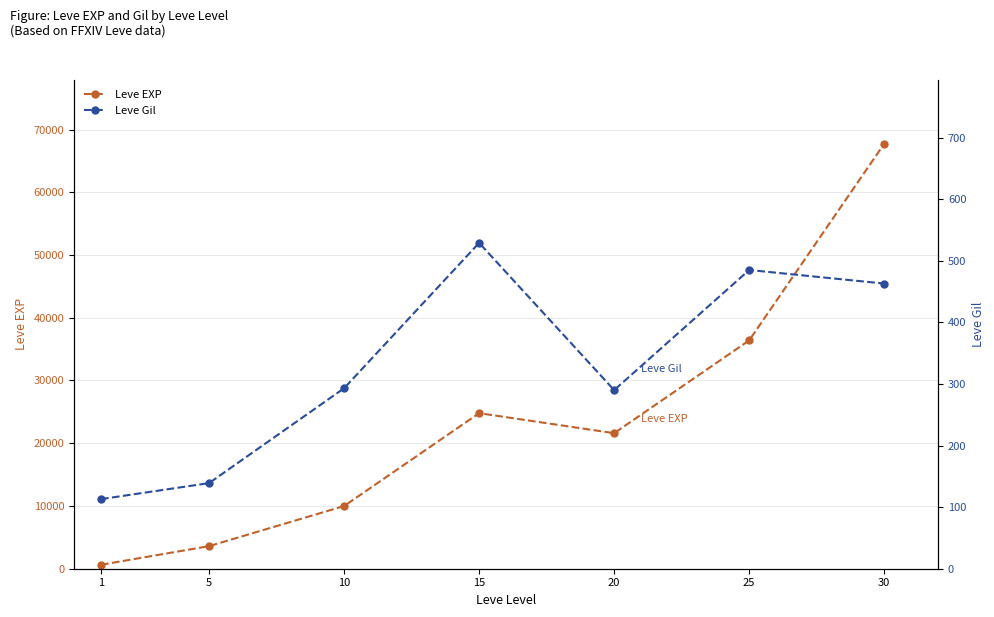

What is the sum of the Leve EXP values at 25 and 20?

57990